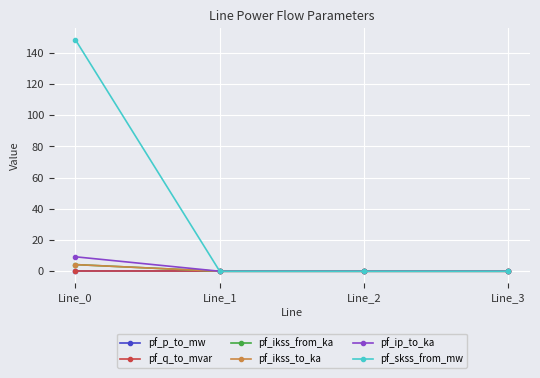

What is the average value of the pf_ikss_to_ka series?

1.1